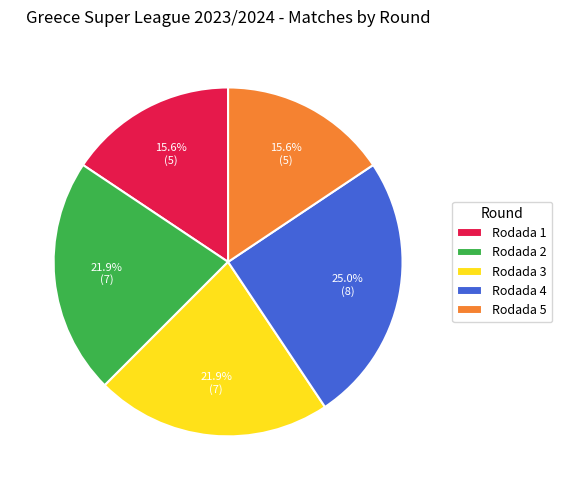

To the nearest percent, what percentage of the pie is Rodada 1?

16%